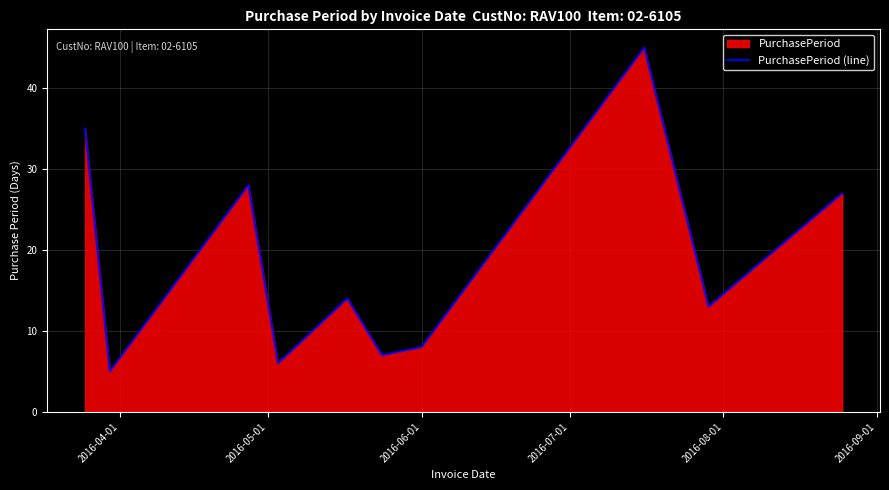

What is the greatest value displayed?

45